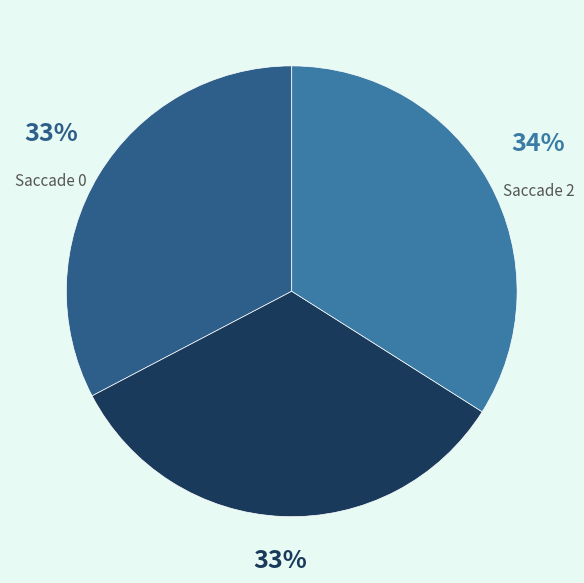

To the nearest percent, what portion does Saccade 2 represent?

34%